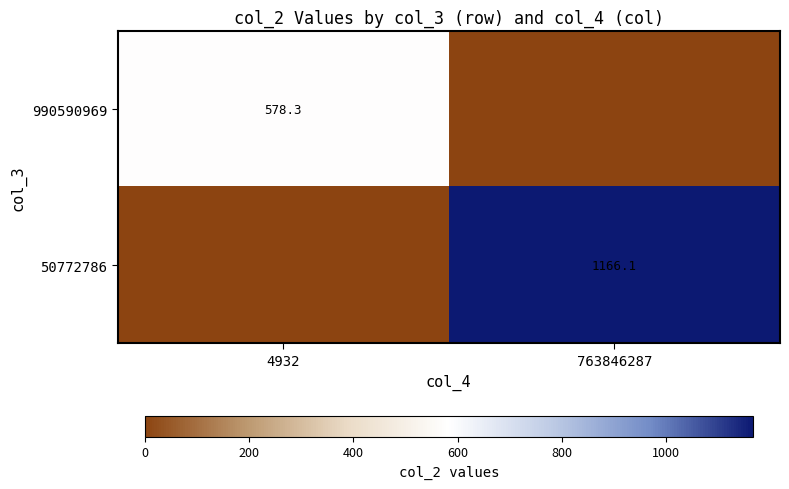

How many data points does each series have?

2